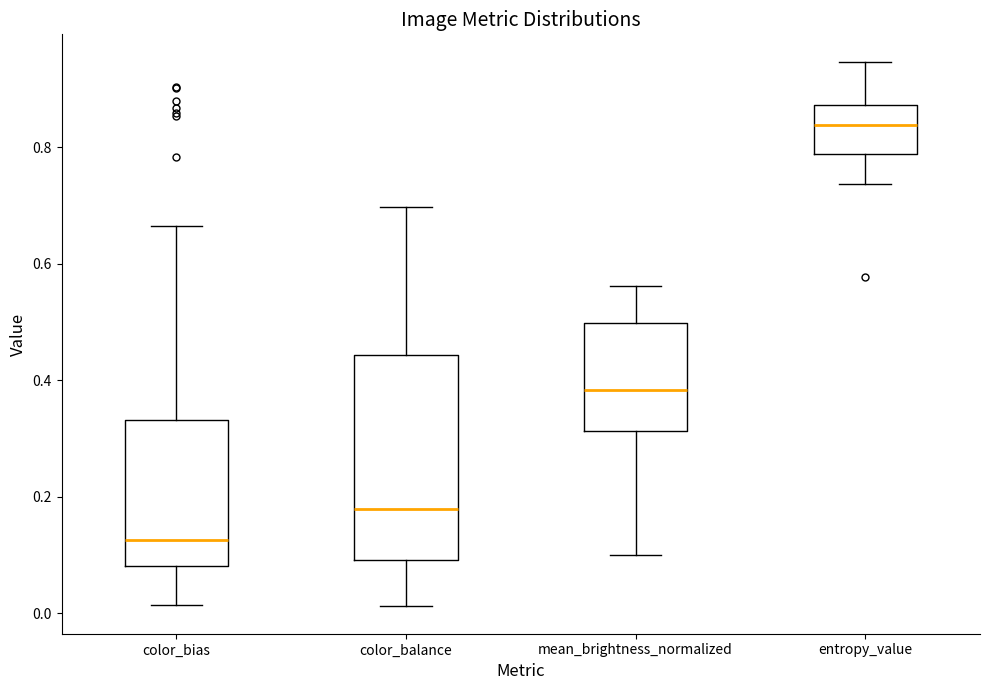

Which box has the highest median line?

entropy_value